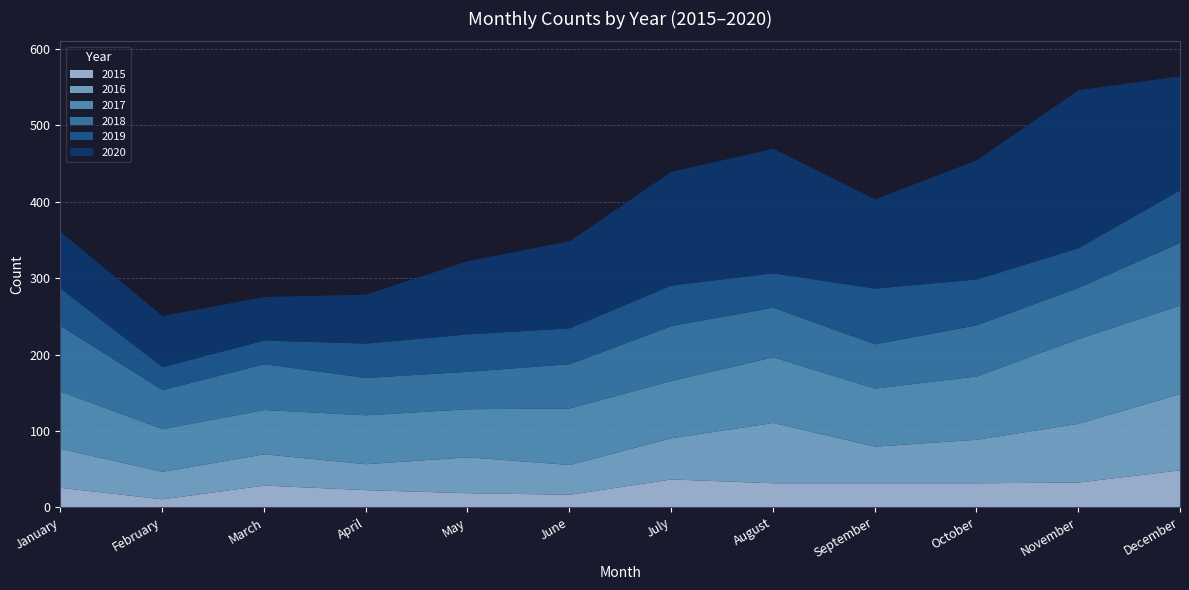

Where is the first local maximum for 2018?

March